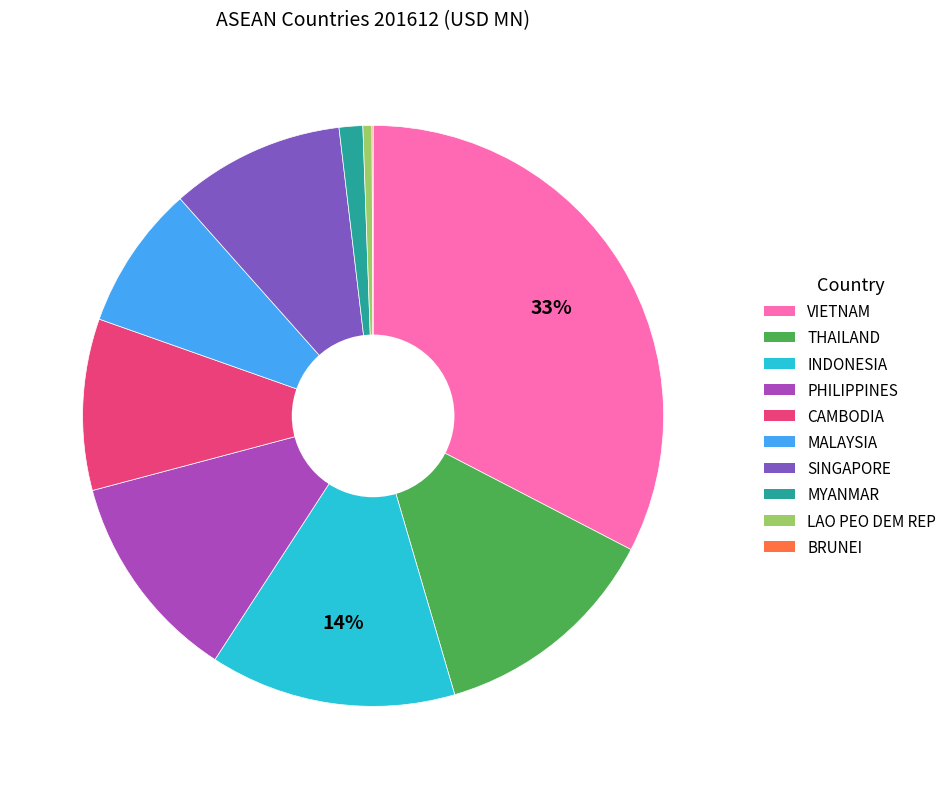

Is the sum of PHILIPPINES and MALAYSIA greater than half?

No